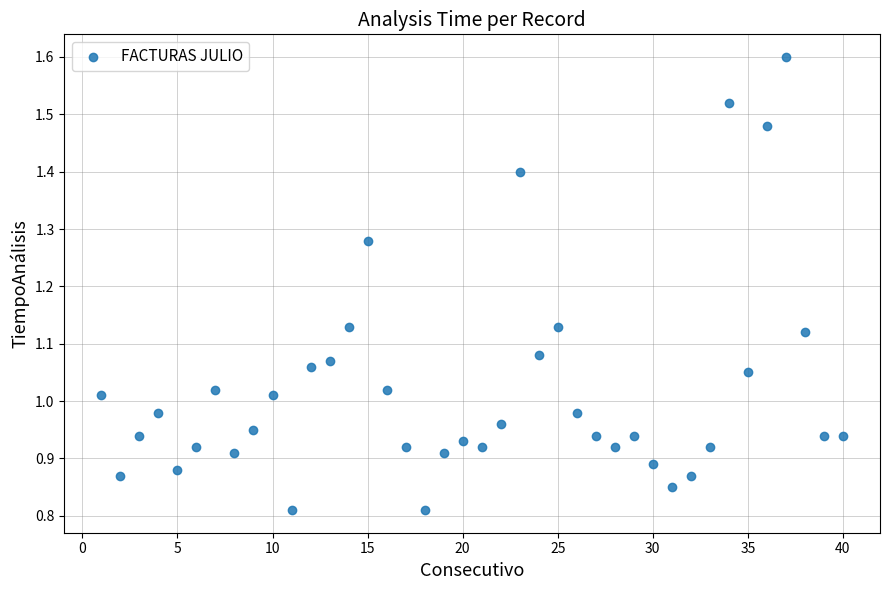

What is the range of X values (max minus min)?

39.0